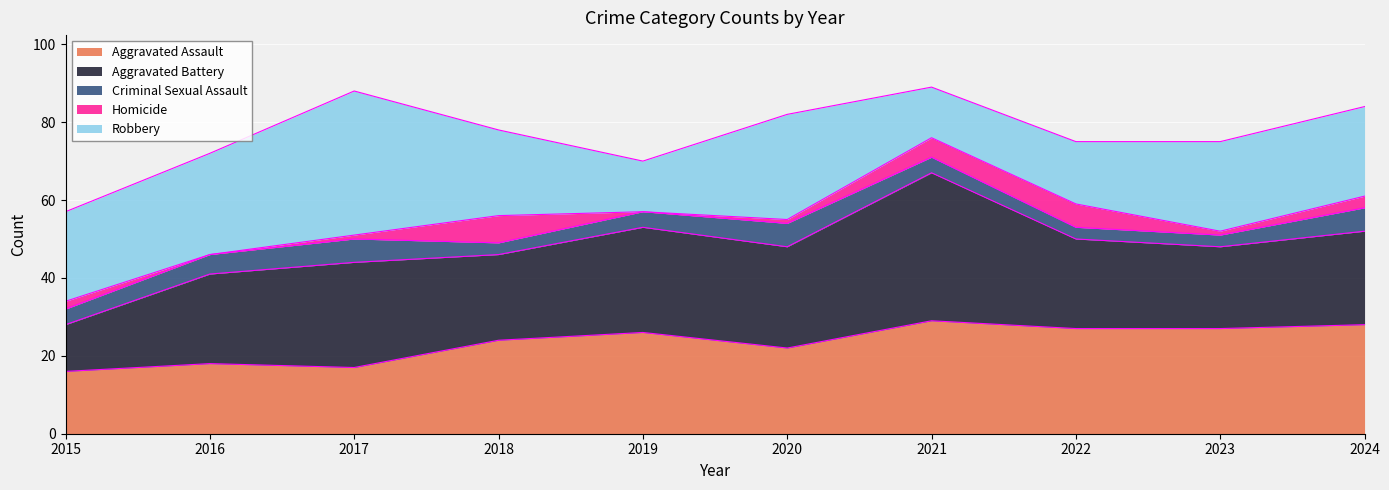

At which category is the sum across all series the highest?

2021